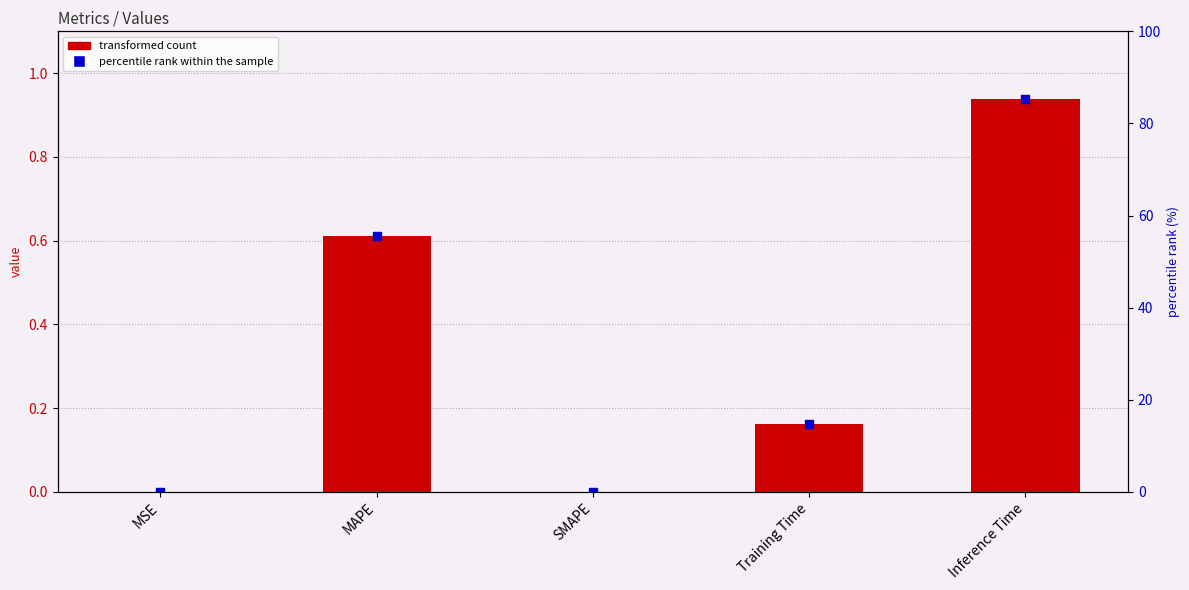

At which label is the value closest to 0?

SMAPE